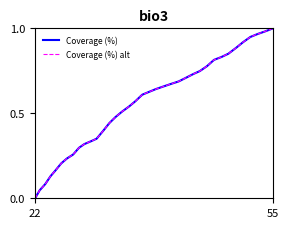

Is this an area chart (filled region under the line)?

No